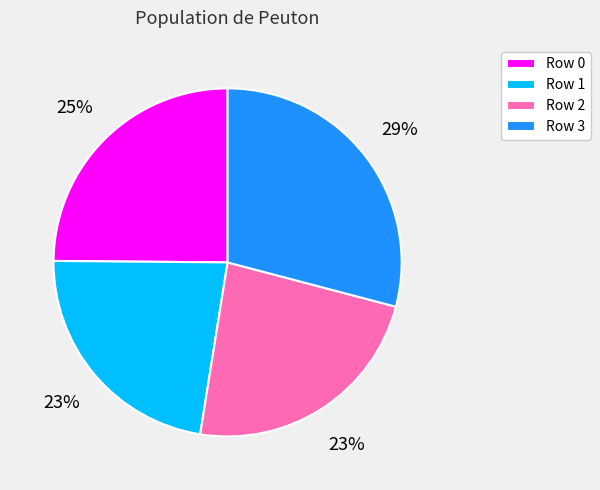

What is the largest slice in the pie chart?

Row 3